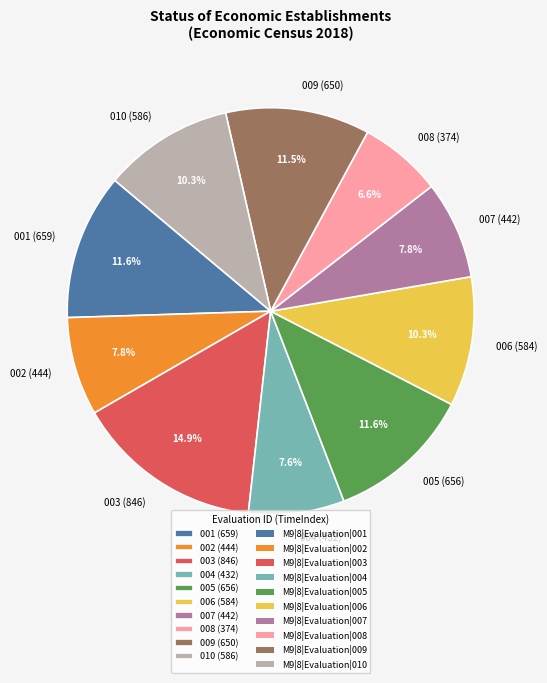

What is the ratio of the value at 002 (444) to the value at 006 (584)?

0.8